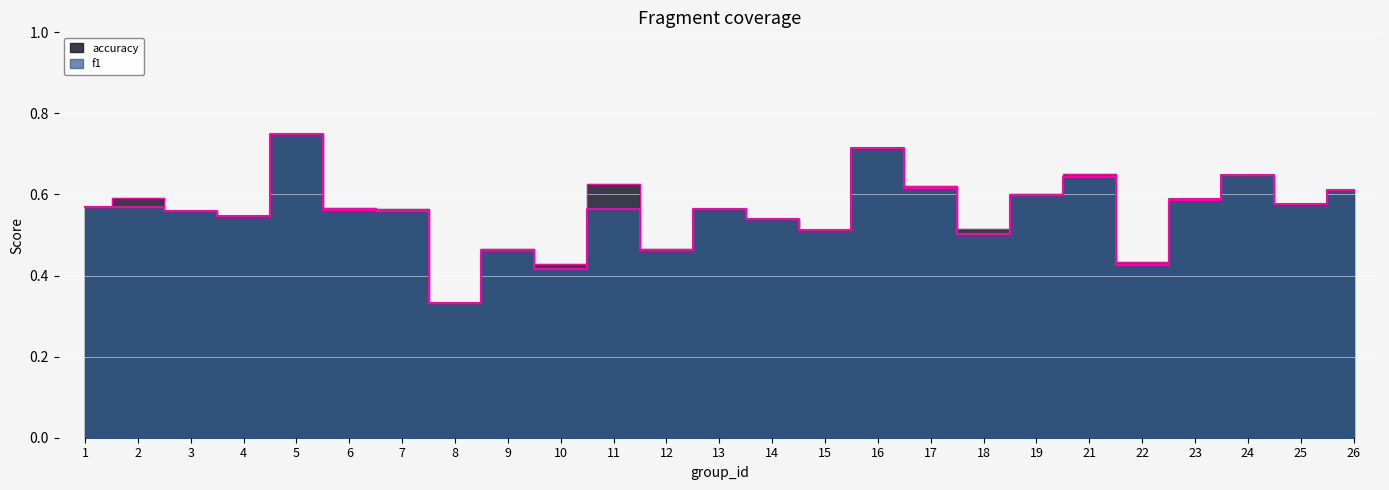

True or false: f1 has a value of 0.8 at 3.

False